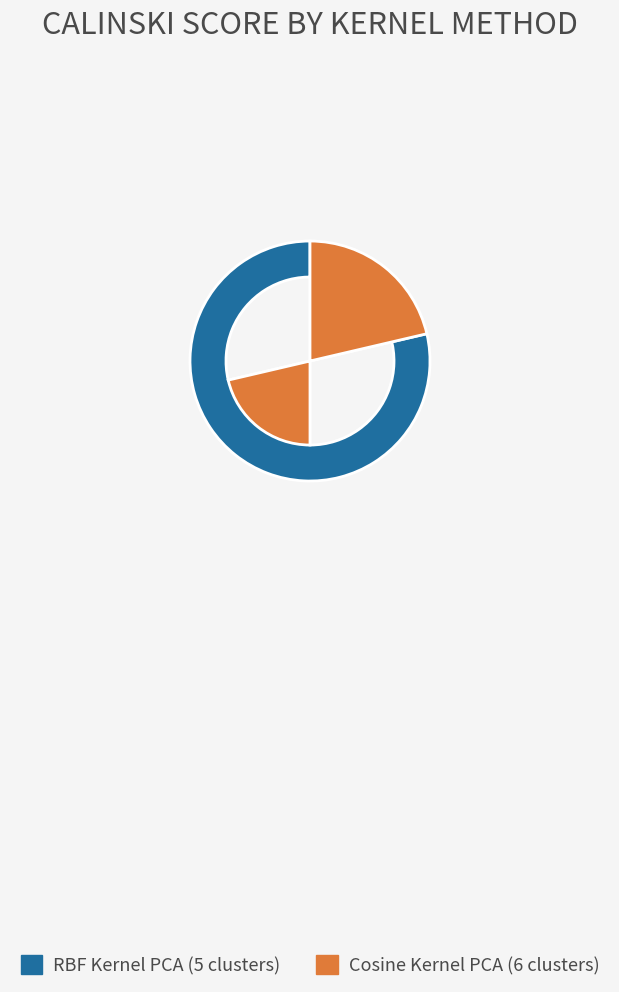

The RBF Kernel PCA (5 clusters) slice represents 79% of the pie. True or false?

True